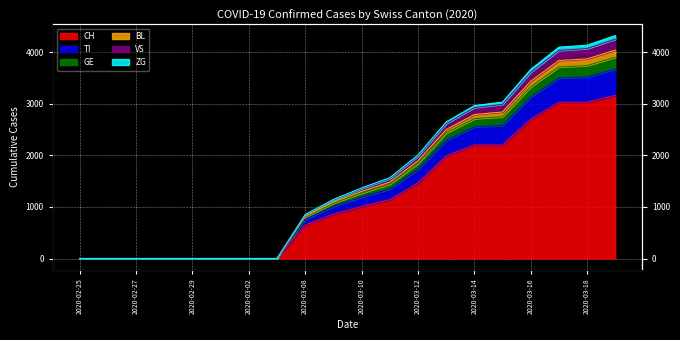

True or false: CH and VS intersect in this chart.

False